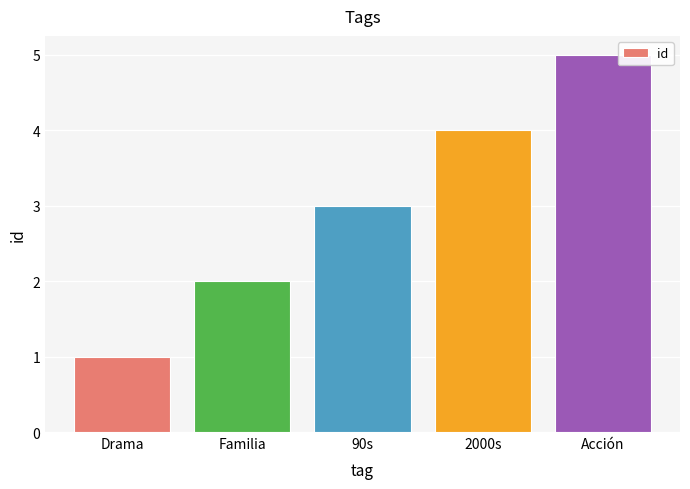

Rank the categories by value from highest to lowest.

Acción, 2000s, 90s, Familia, Drama